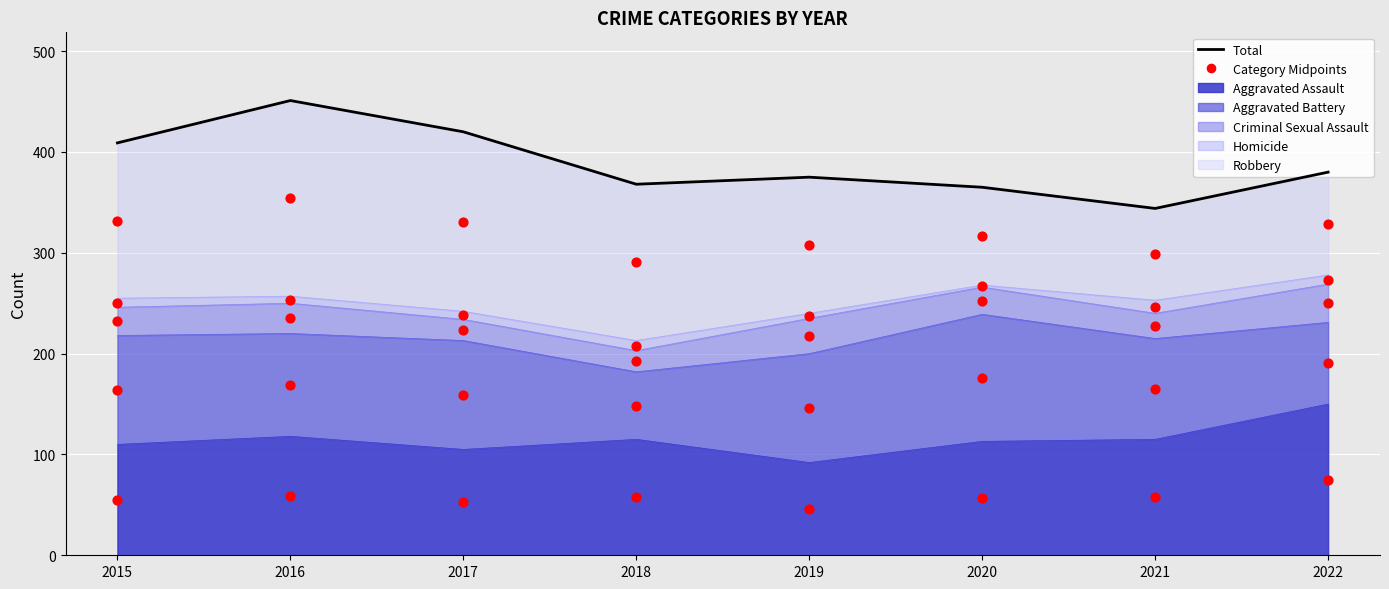

Is the value of Total at 2016 greater than the value of Aggravated Assault (points) at 2019?

Yes